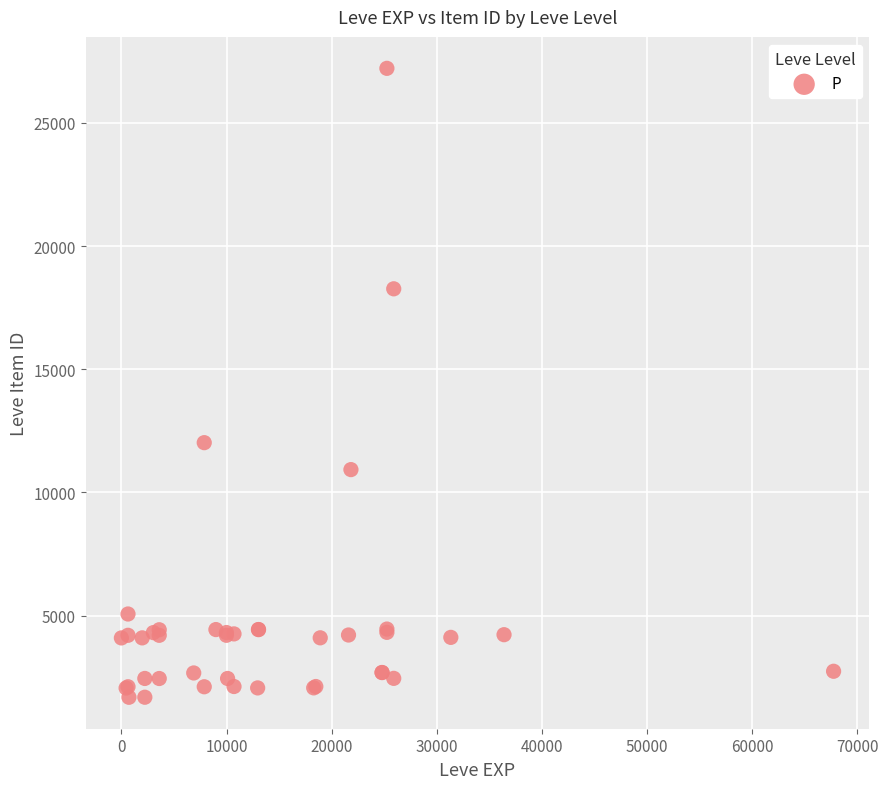

What Y value in the scatter plot is closest to 14448?

12018